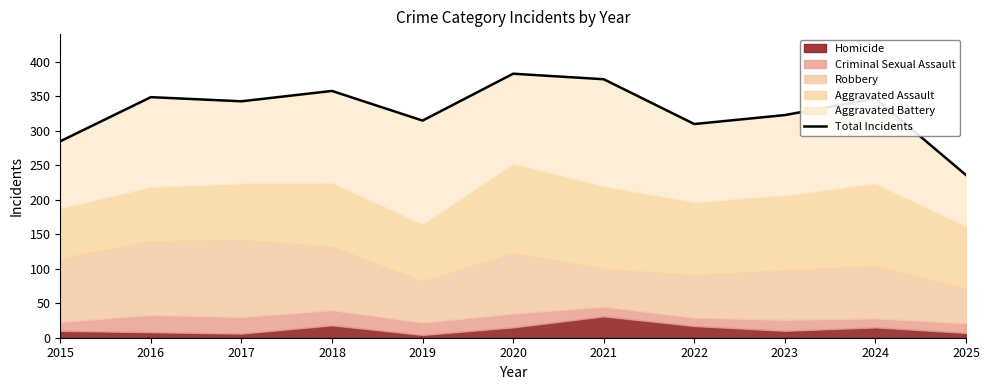

What is the value of the 11th point from the left?

236